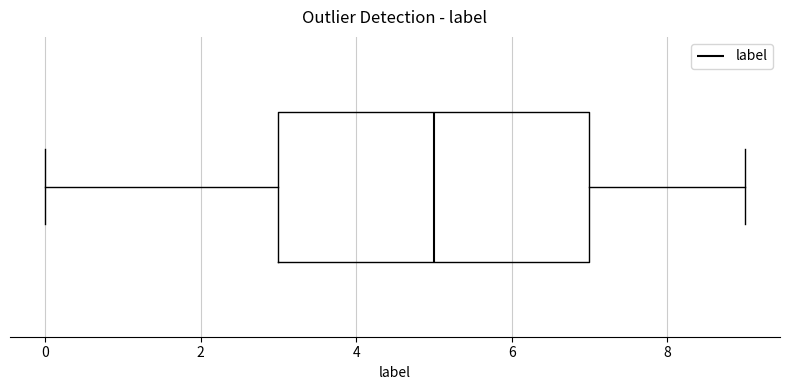

Read this box plot against the x-axis: the position of the median line, the range covered by the box, and the ends of both whiskers. The values are not printed on the chart, so give them approximately, as read against the axis.

median 5, box 3 to 7, whiskers 0 to 9